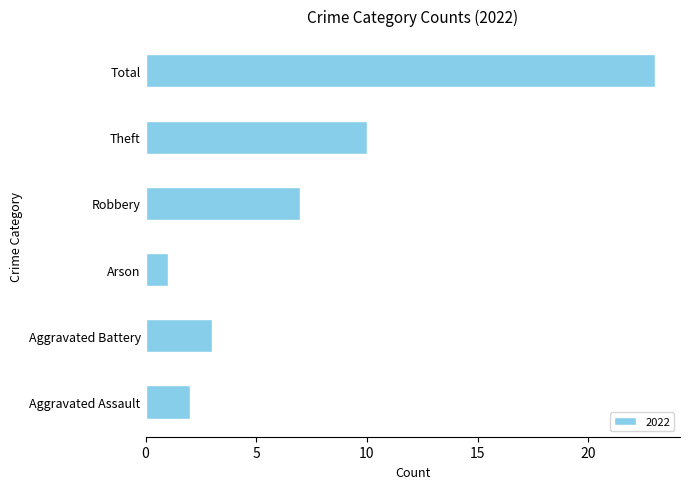

What is the change in value from Aggravated Assault to Theft?

+8